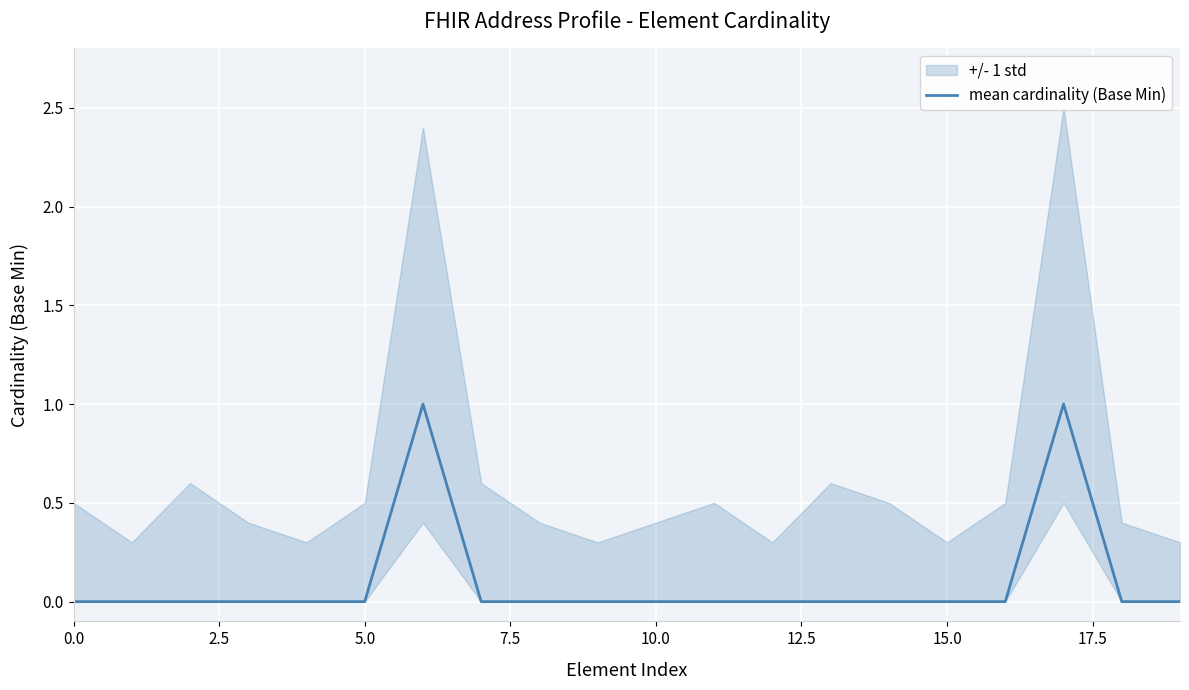

How many values are above zero?

2